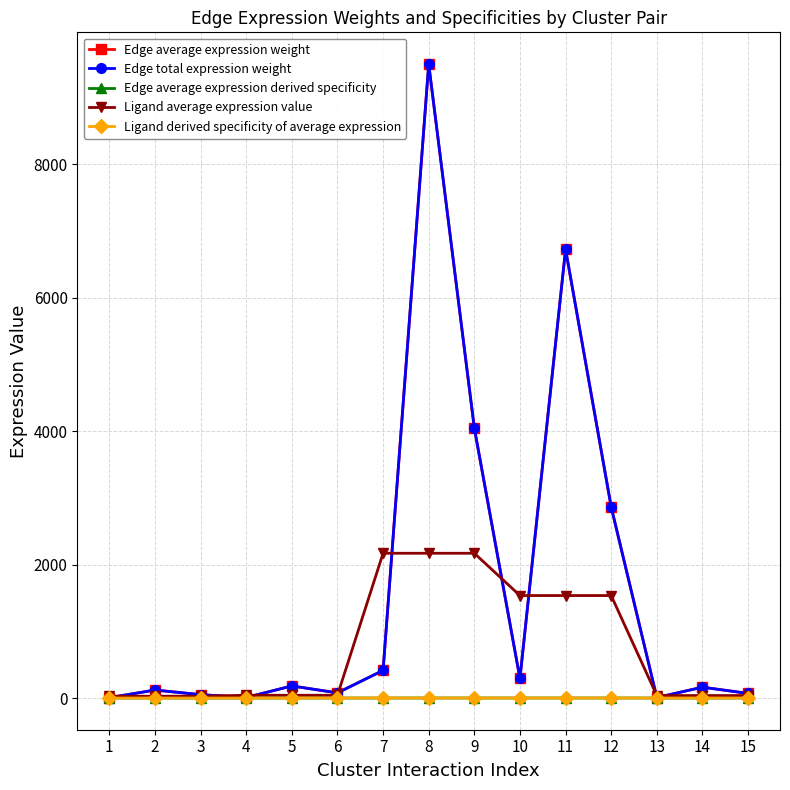

Is this an area chart (filled region under the line)?

No